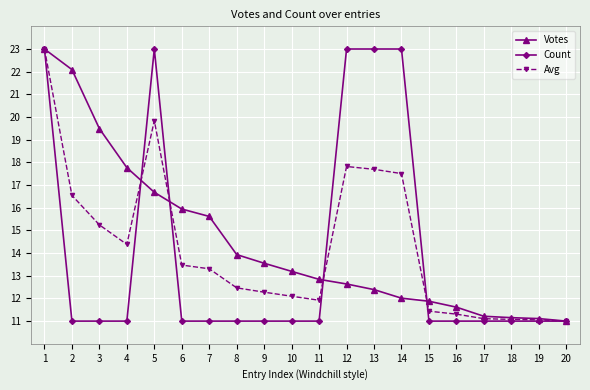

Where is the first local minimum for Avg?

4